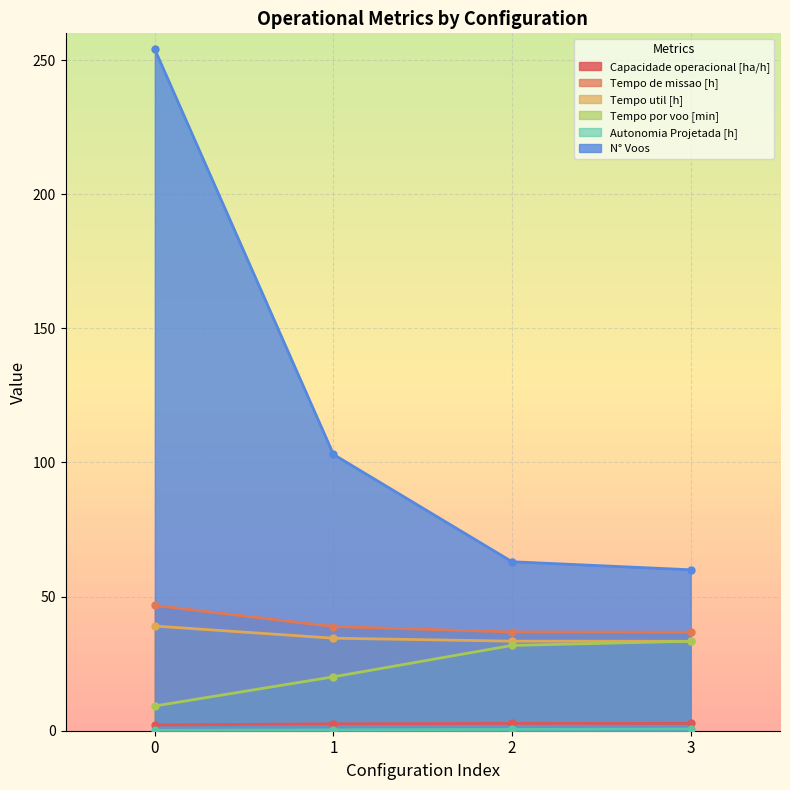

True or false: Autonomia Projetada [h] and Capacidade operacional [ha/h] cross at least once.

False